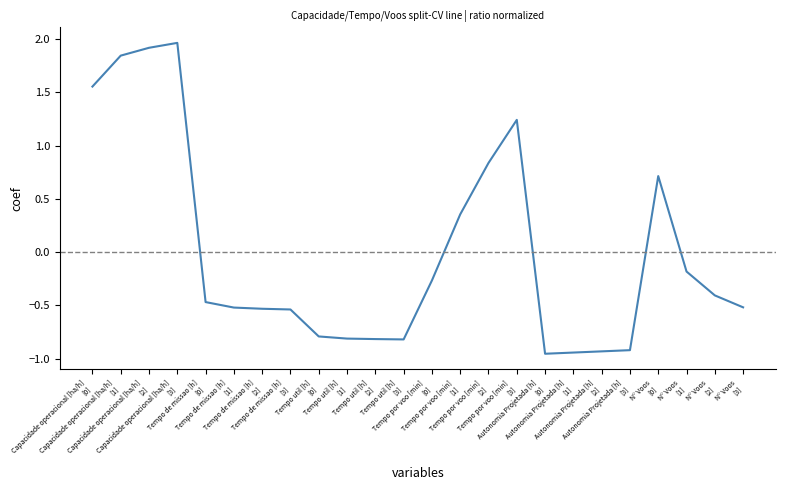

How many lines are shown in the chart?

1